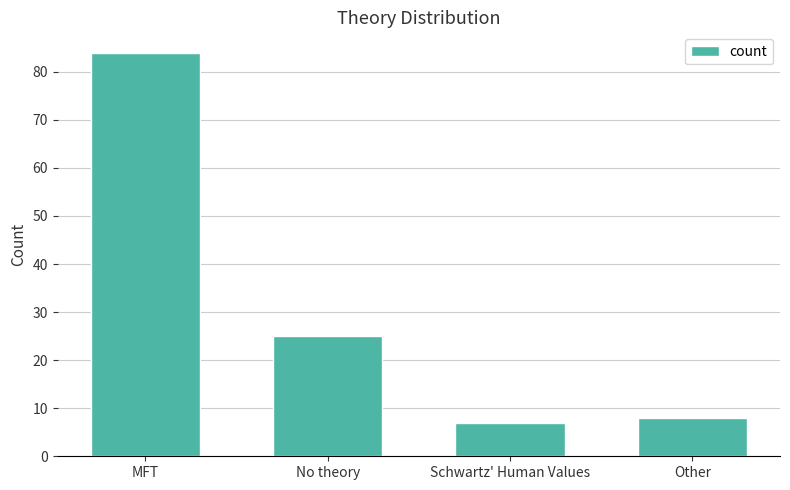

Reading left to right, transcribe all the data shown in this chart.

MFT=84	No theory=25	Schwartz' Human Values=7	Other=8